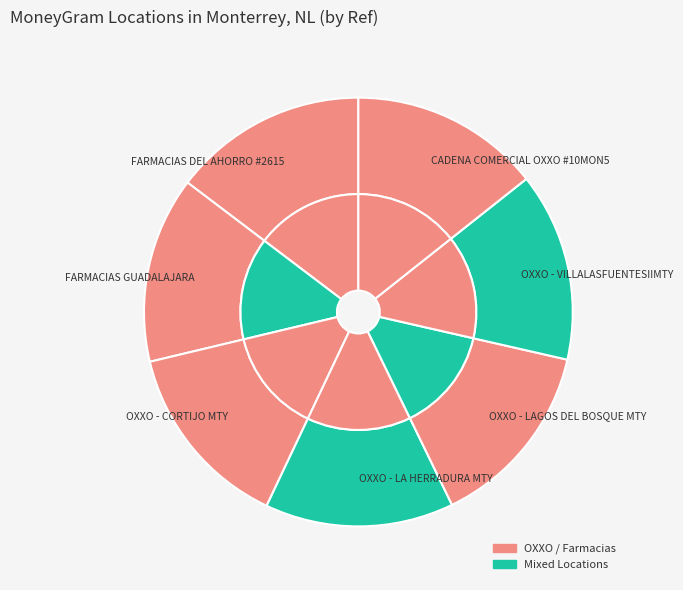

Count the number of slices in the pie.

7